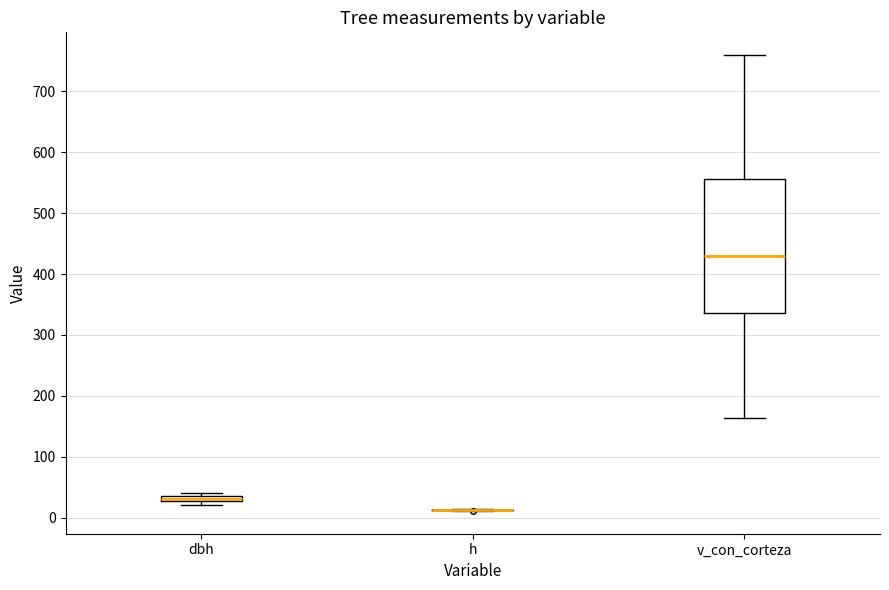

Comparing the boxes themselves (not the whiskers), which one is the tallest?

v_con_corteza